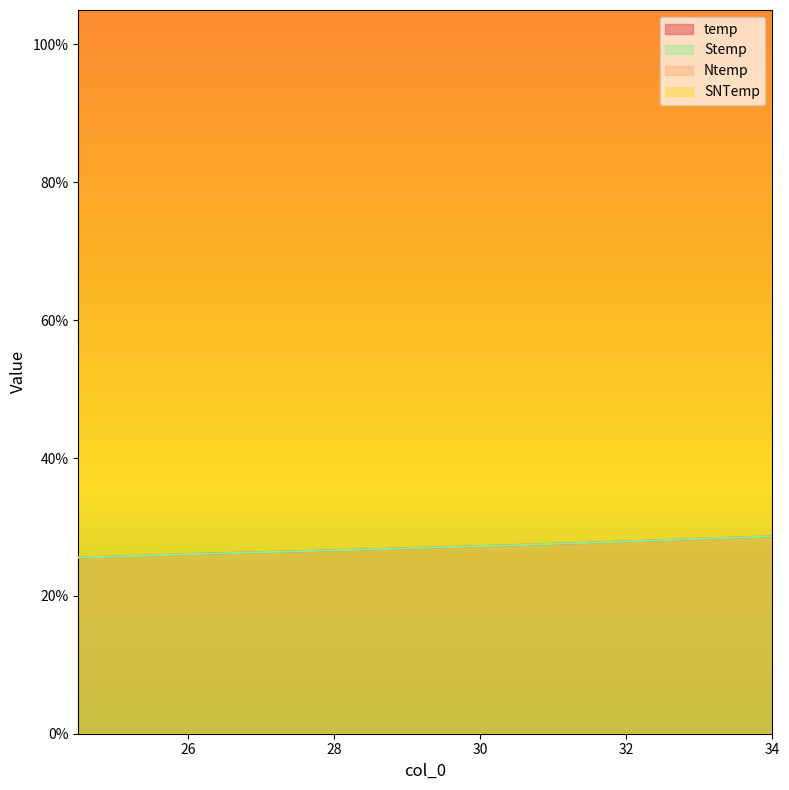

Reading right to left, transcribe all the data shown in this chart.

temp: 34.0=28.6	33.5=28.4	33.0=28.3	32.5=28.1	32.0=27.9	31.5=27.7	31.0=27.5	30.5=27.4	30.0=27.2	29.5=27.1	29.0=26.9	28.5=26.7	28.0=26.6	27.5=26.5	27.0=26.3	26.5=26.2	26.0=26.1	25.5=25.9	25.0=25.7	24.5=25.6
Ntemp: 34.0=28.6	33.5=28.4	33.0=28.3	32.5=28.1	32.0=27.9	31.5=27.7	31.0=27.5	30.5=27.4	30.0=27.2	29.5=27.1	29.0=26.9	28.5=26.7	28.0=26.6	27.5=26.5	27.0=26.3	26.5=26.2	26.0=26.1	25.5=25.9	25.0=25.7	24.5=25.6
SNTemp: 34.0=2863.1	33.5=2844.9	33.0=2828.9	32.5=2808.6	32.0=2790.6	31.5=2770.4	31.0=2754.4	30.5=2736.3	30.0=2721.4	29.5=2705.1	29.0=2689.8	28.5=2674.4	28.0=2661.2	27.5=2646.0	27.0=2633.4	26.5=2618.6	26.0=2605.1	25.5=2586.8	25.0=2570.0	24.5=2557.6
Stemp: 34.0=2863.1	33.5=2844.9	33.0=2828.9	32.5=2808.6	32.0=2790.6	31.5=2770.4	31.0=2754.4	30.5=2736.3	30.0=2721.4	29.5=2705.1	29.0=2689.8	28.5=2674.4	28.0=2661.2	27.5=2646.0	27.0=2633.4	26.5=2618.6	26.0=2605.1	25.5=2586.8	25.0=2570.0	24.5=2557.6